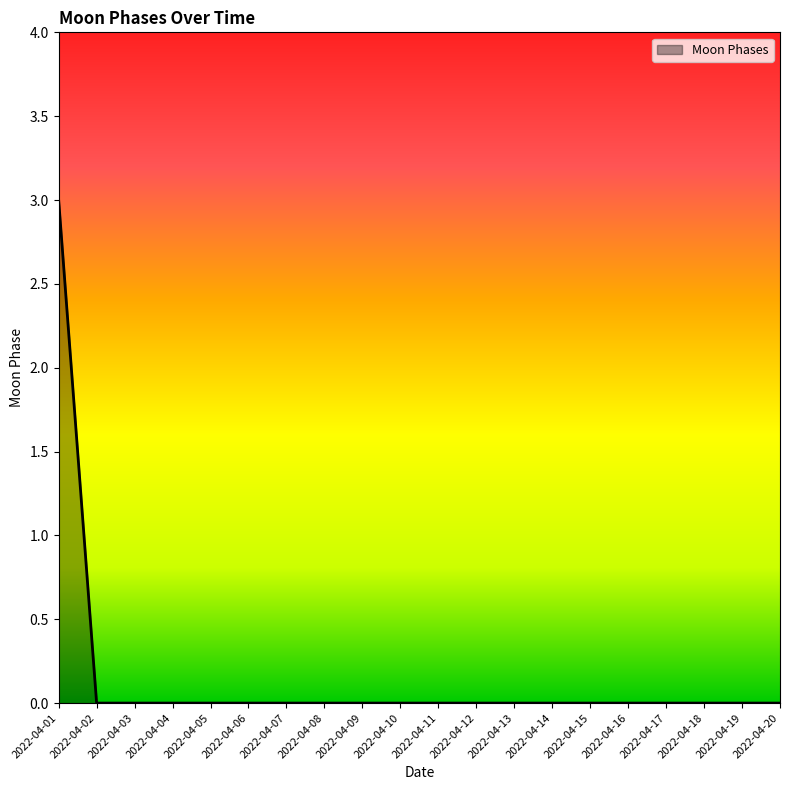

Reading left to right, transcribe all the data shown in this chart.

3	0	0	0	0	0	0	0	0	0	0	0	0	0	0	0	0	0	0	0